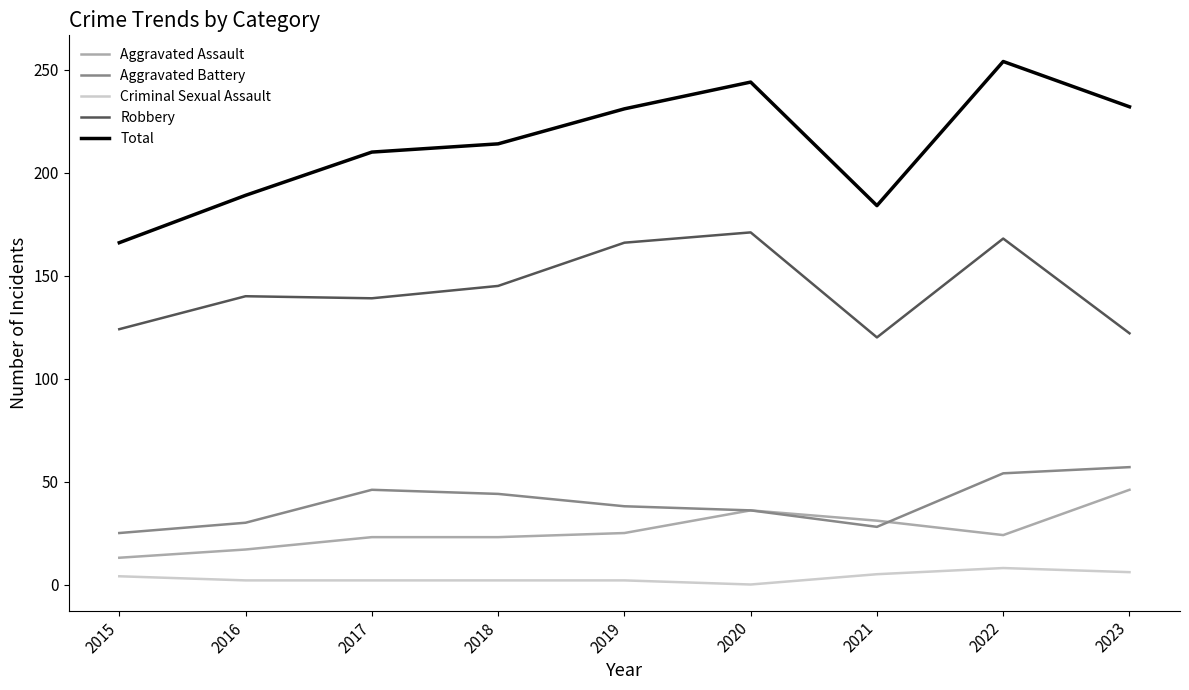

What are all the series names shown in the legend?

Aggravated Assault, Aggravated Battery, Criminal Sexual Assault, Robbery, Total